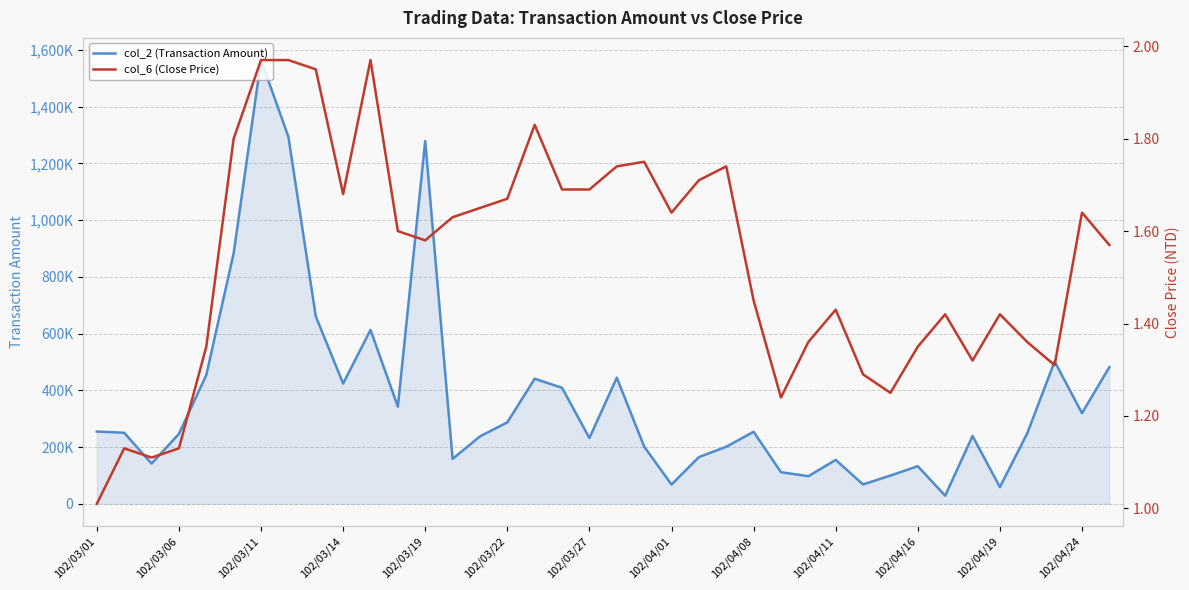

What is the difference between the col_6 (Close Price) values at 102/04/24 and 102/04/08?

0.2